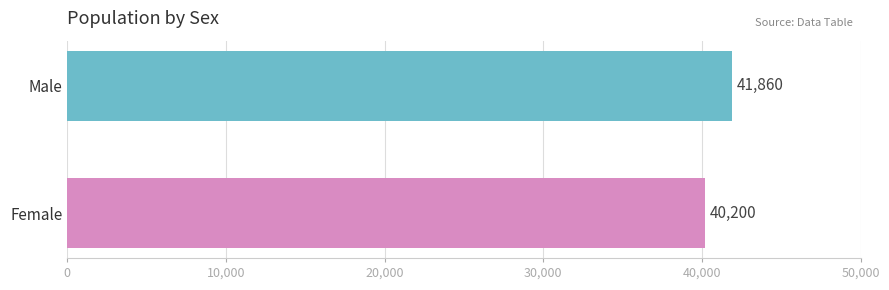

The chart shows a value of 68016 at Female. True or false?

False